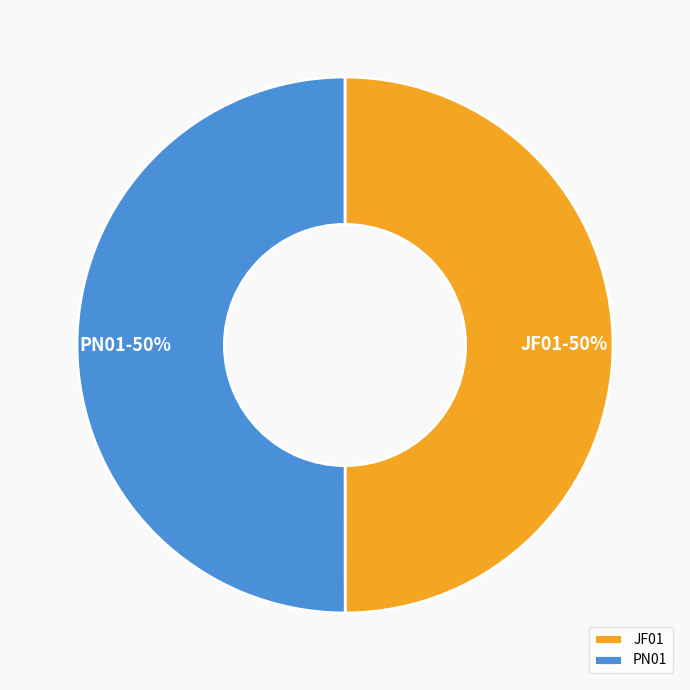

True or false: PN01 accounts for 57% of the total.

False